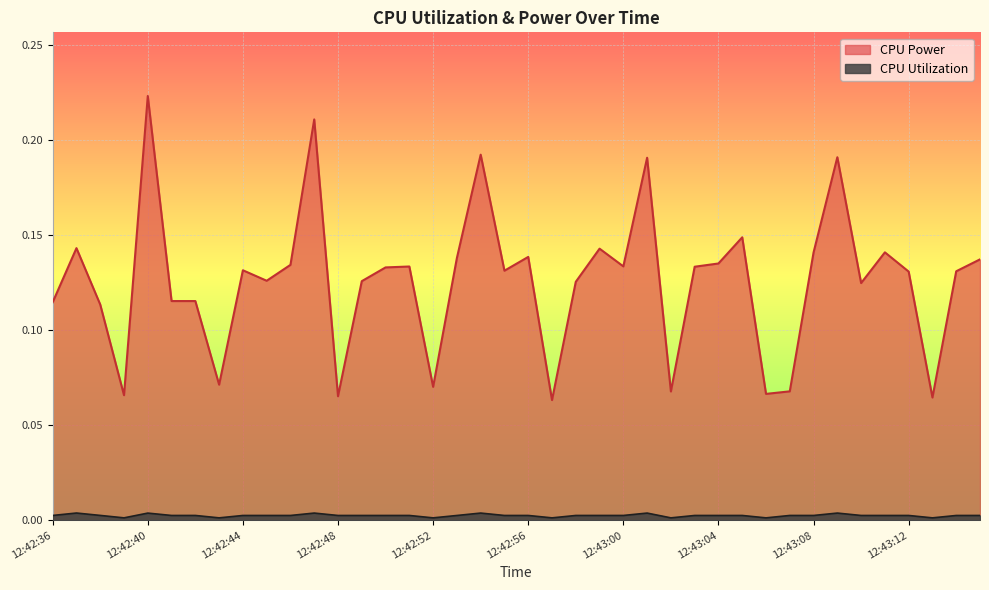

Count the CPU Utilization values in the range 0 to 1.

40